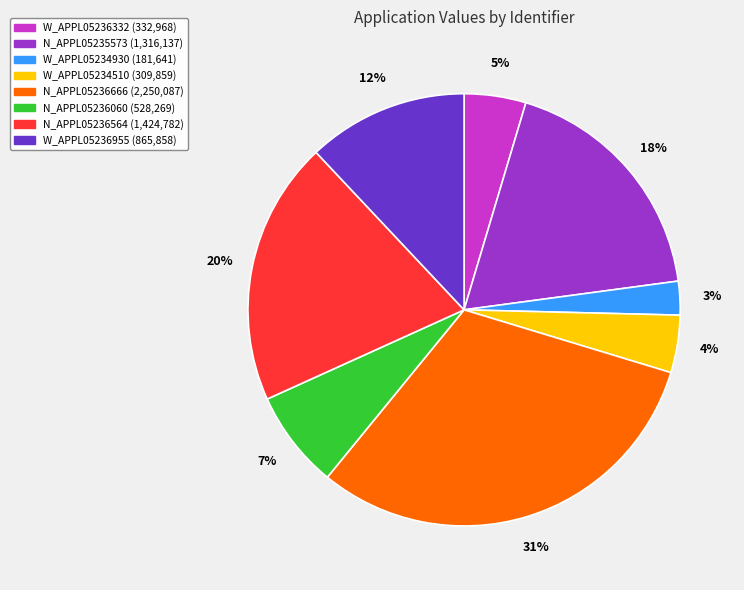

To the nearest percent, what is the average slice percentage?

12%